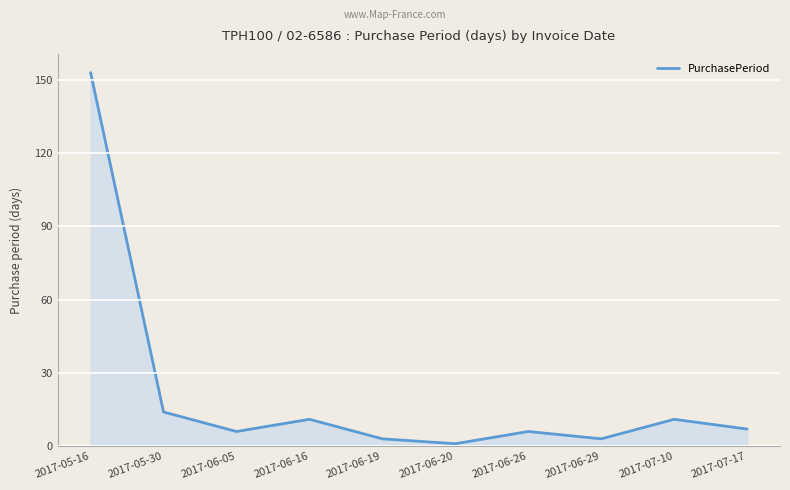

How many lines are shown in the chart?

1